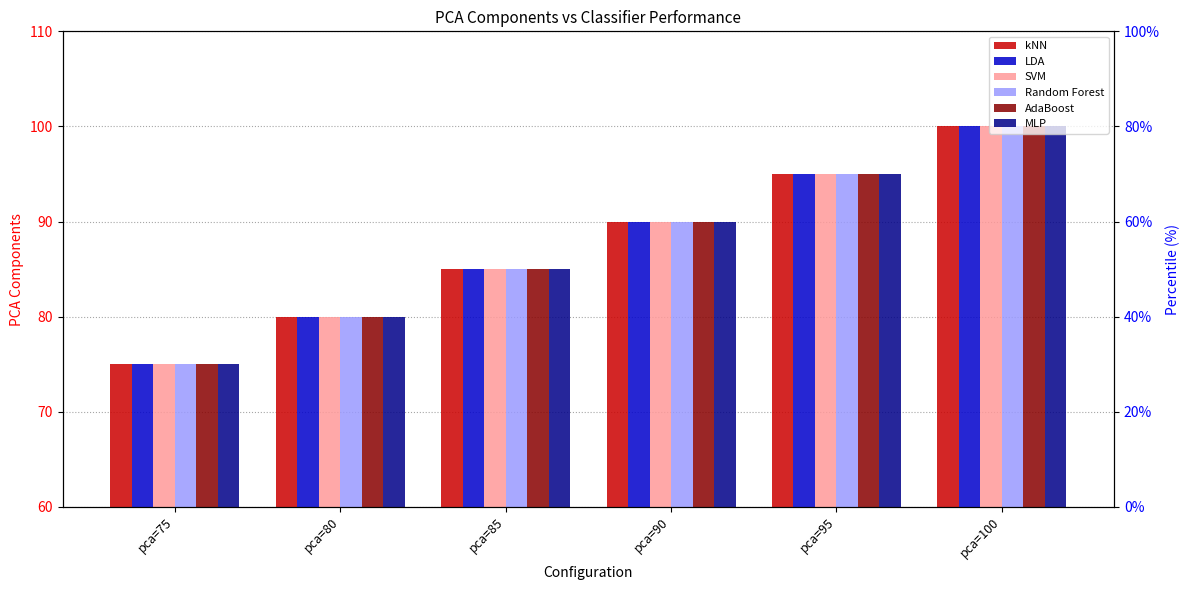

Which series has the largest range (max minus min)?

kNN